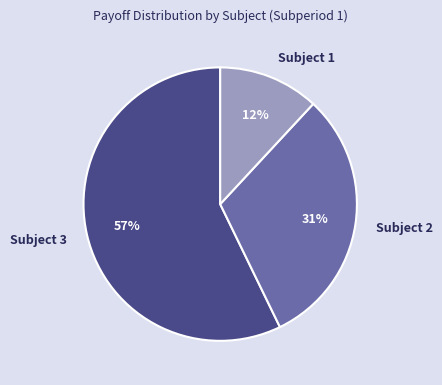

Is the sum of Subject 2 and Subject 3 greater than half?

Yes